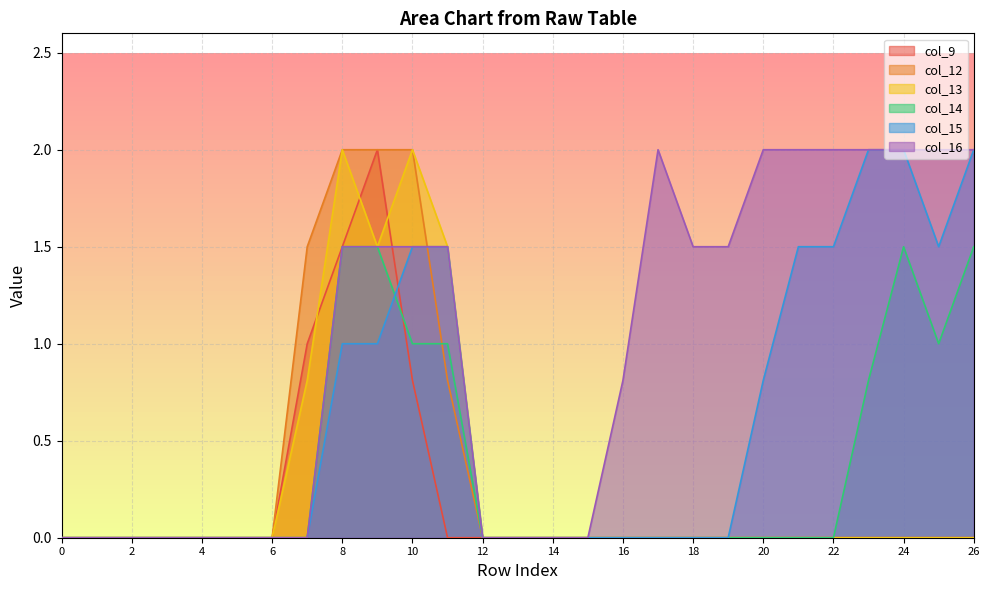

How many lines are shown in the chart?

6